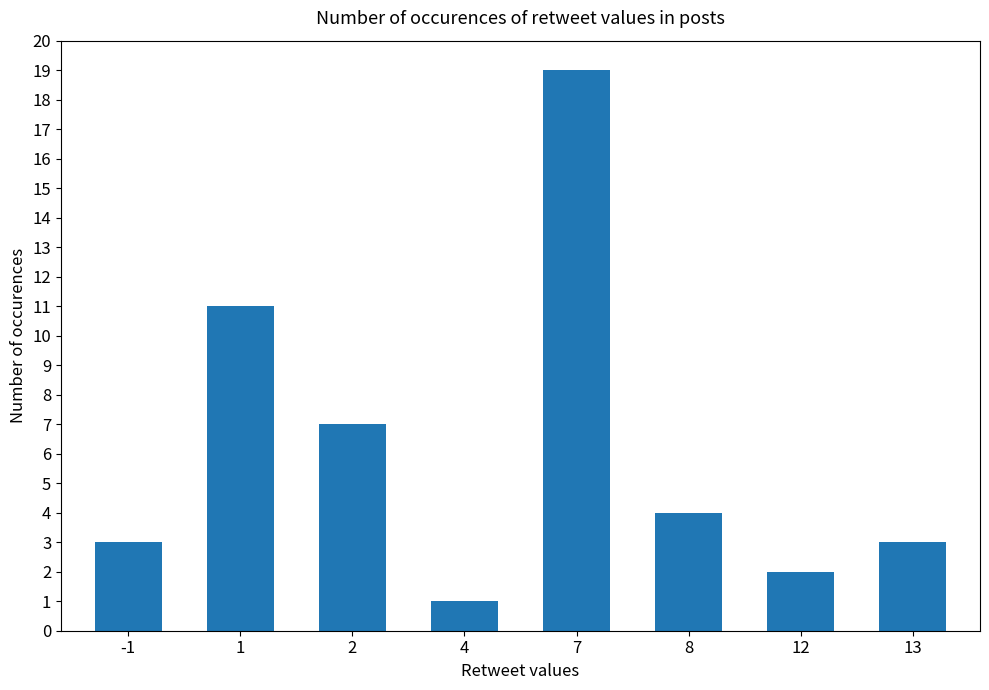

How many bars are there in total?

8